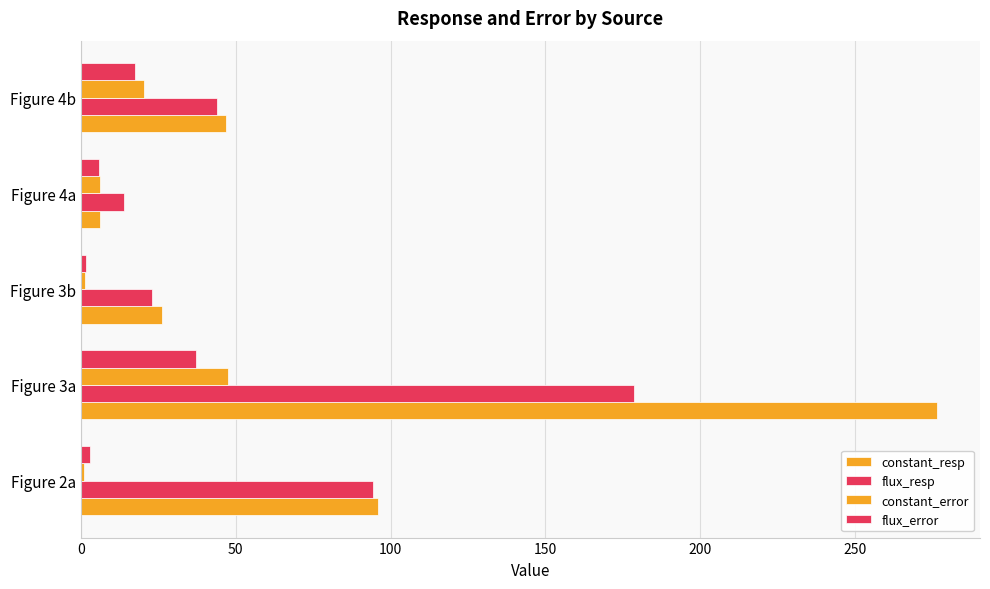

How many data points does each series have?

5